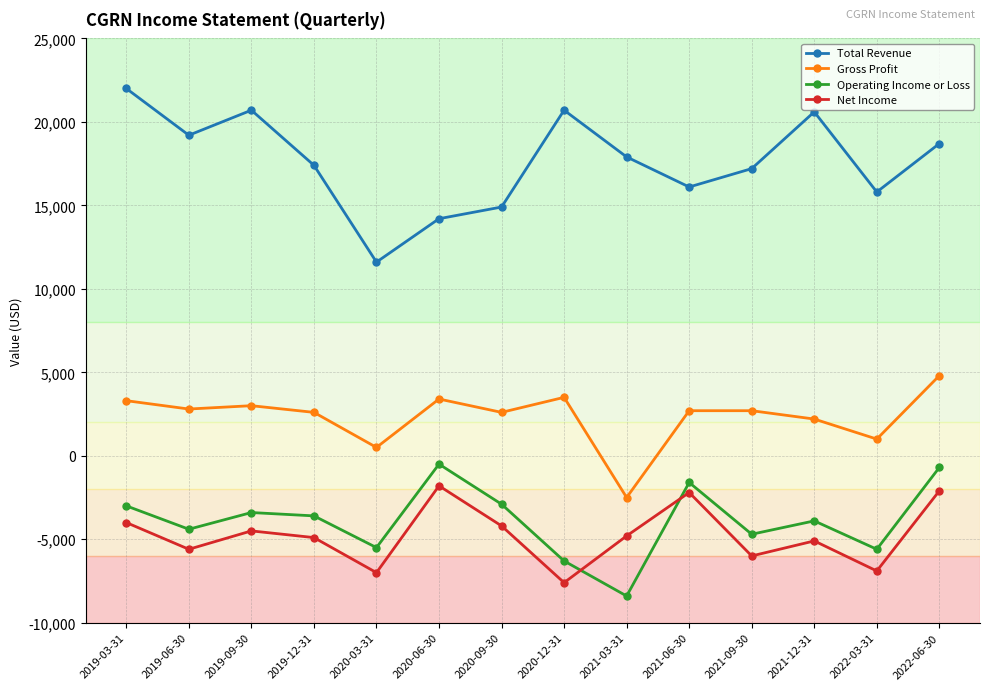

At how many categories does at least one series exceed 21769?

1